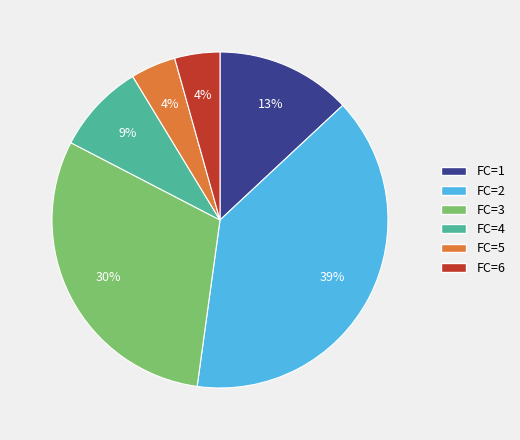

Is there a majority slice in this chart?

No